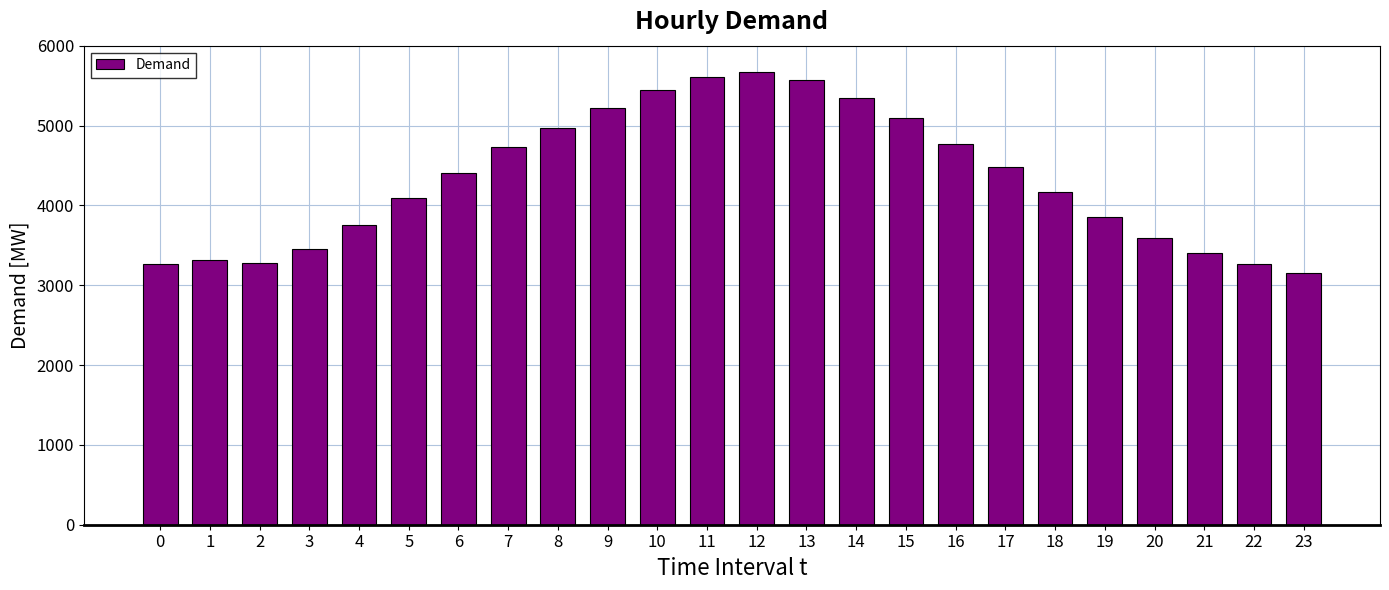

How many series are shown in this chart?

1